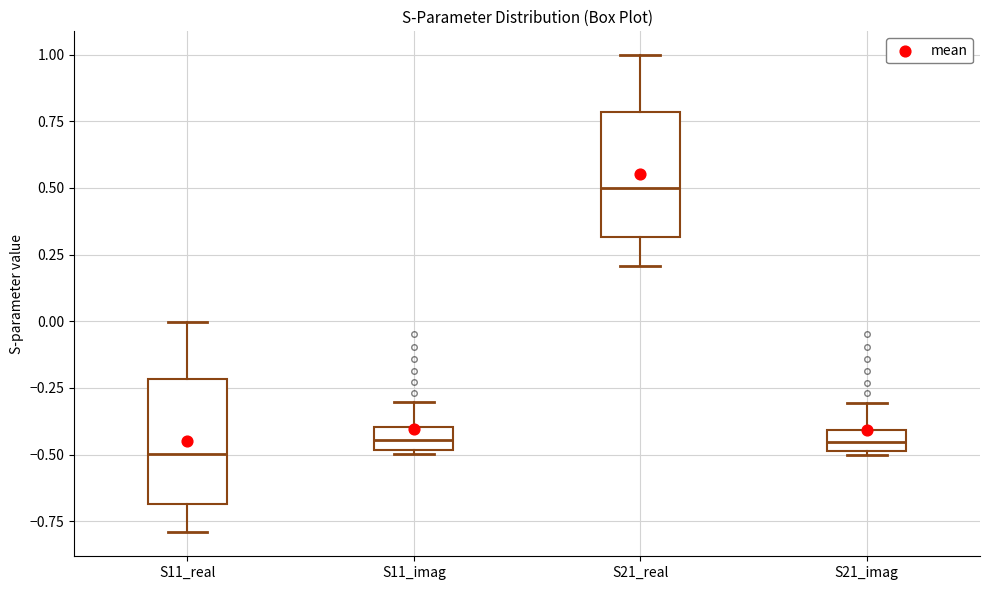

Reading left to right, transcribe this box plot: for each box, give where its median line is, the range the box spans, and where its two whiskers end, as read against the y-axis. The values are not printed on the chart, so give them approximately, as read against the axis.

S11_real: median -0.50, box -0.70 to -0.20, whiskers -0.80 to 0.00
S11_imag: median -0.45, box -0.50 to -0.40, whiskers -0.50 to -0.30
S21_real: median 0.50, box 0.30 to 0.80, whiskers 0.20 to 1.00
S21_imag: median -0.45, box -0.50 to -0.40, whiskers -0.50 to -0.30